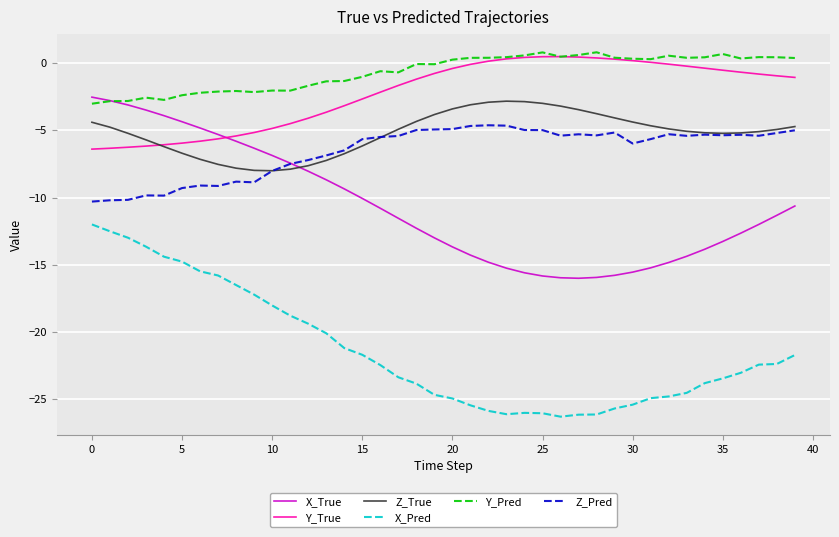

What are all the series names shown in the legend?

X_True, Y_True, Z_True, X_Pred, Y_Pred, Z_Pred